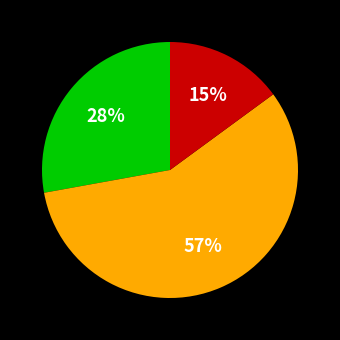

Does any single category account for the majority?

Yes